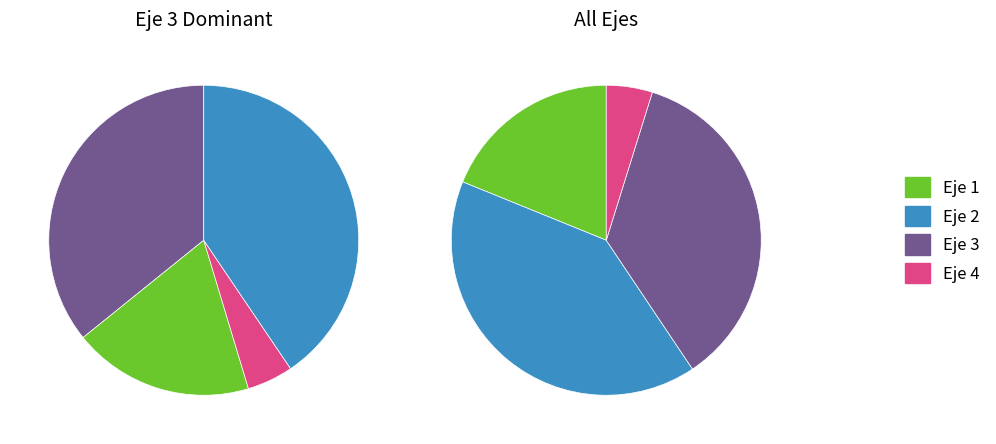

To the nearest percent, what percentage of the pie is Eje 1?

19%